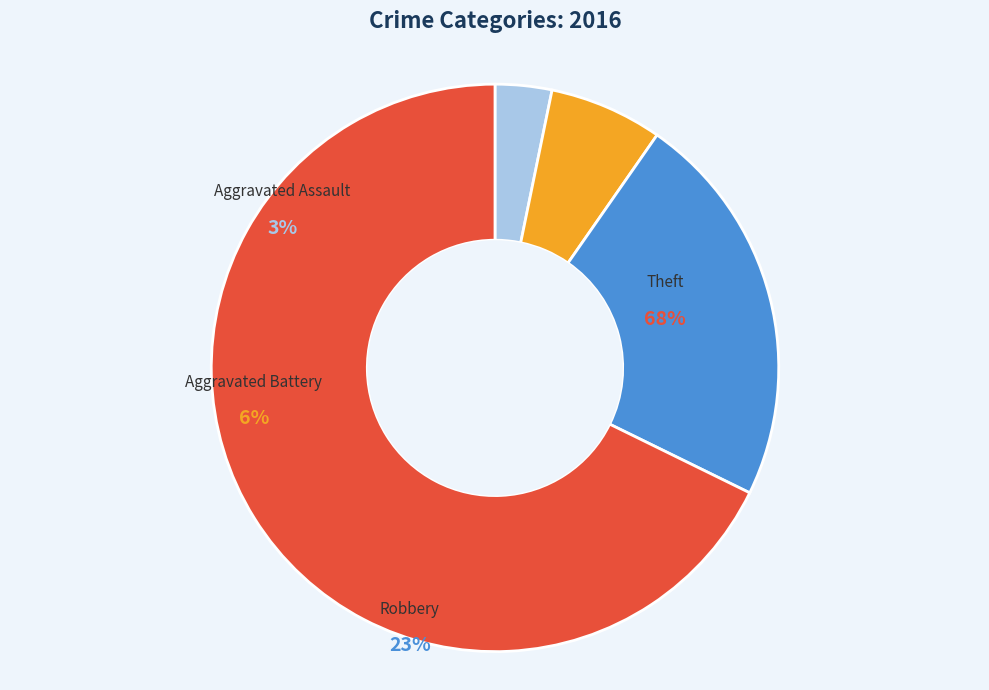

What percentage do Robbery and Theft together represent?

90.3%